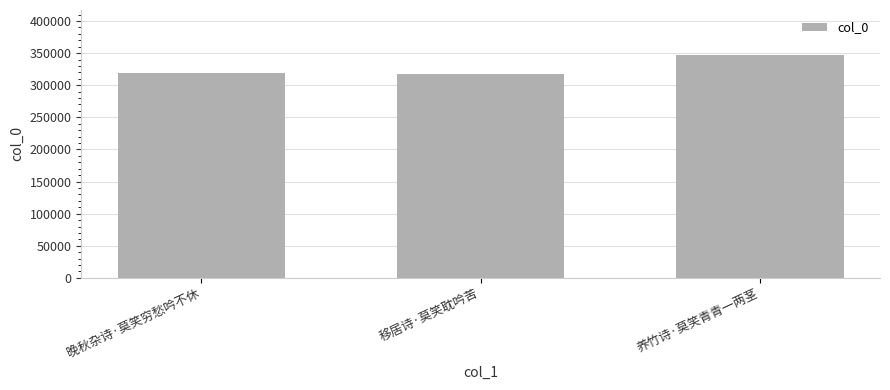

How many bars are there in total?

3